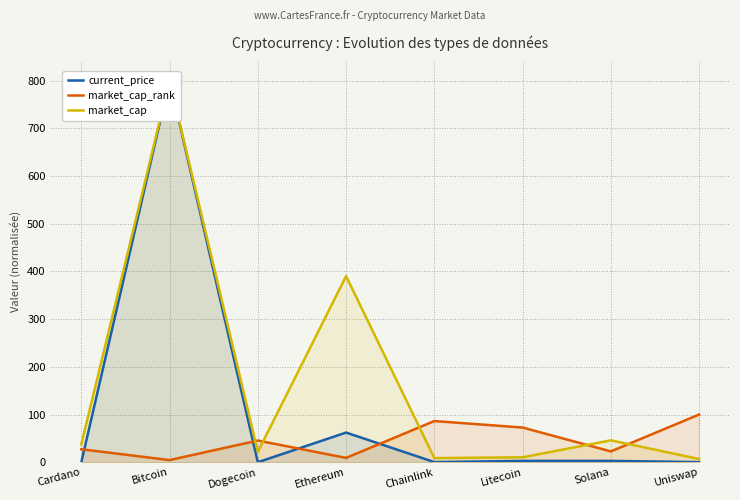

The market_cap_rank series shows 15.6 at Dogecoin. True or false?

False